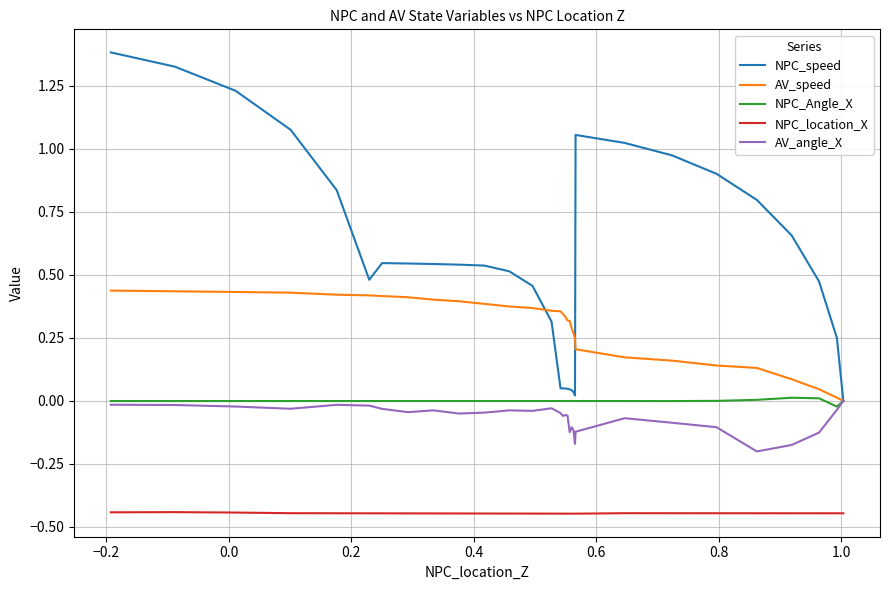

Which series has the widest spread of values?

NPC_speed